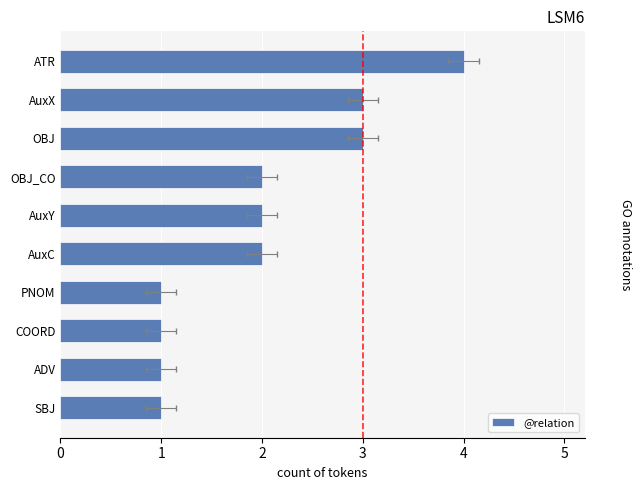

The value at AuxC is 2. True or false?

True